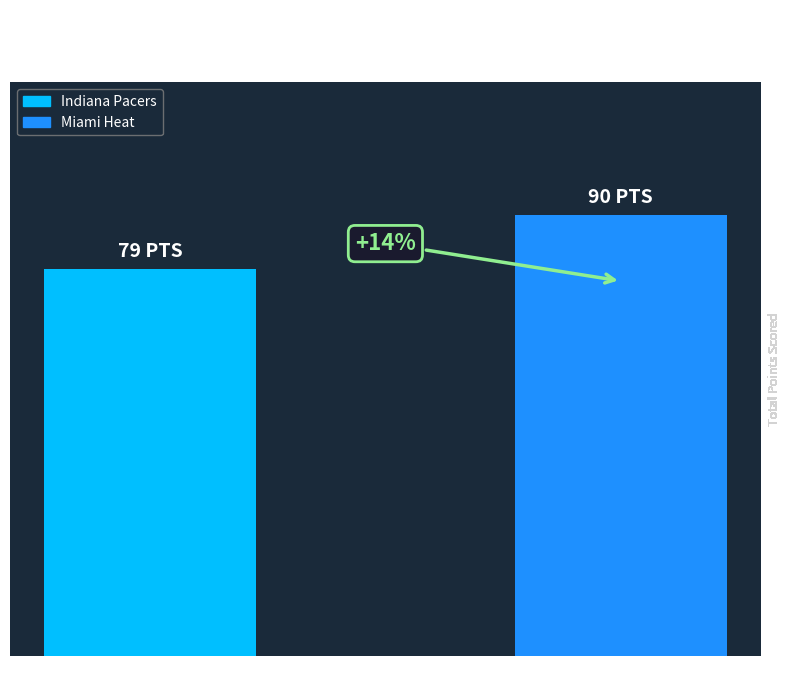

Reading right to left, transcribe all the data shown in this chart.

90	79